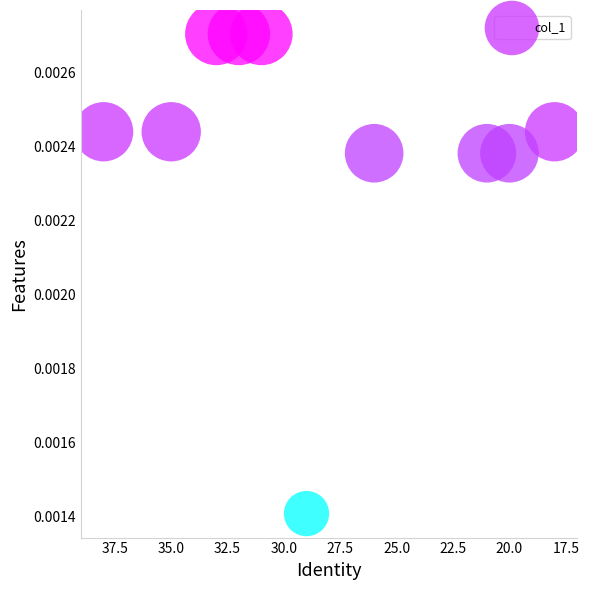

What is the average X value?

28.3